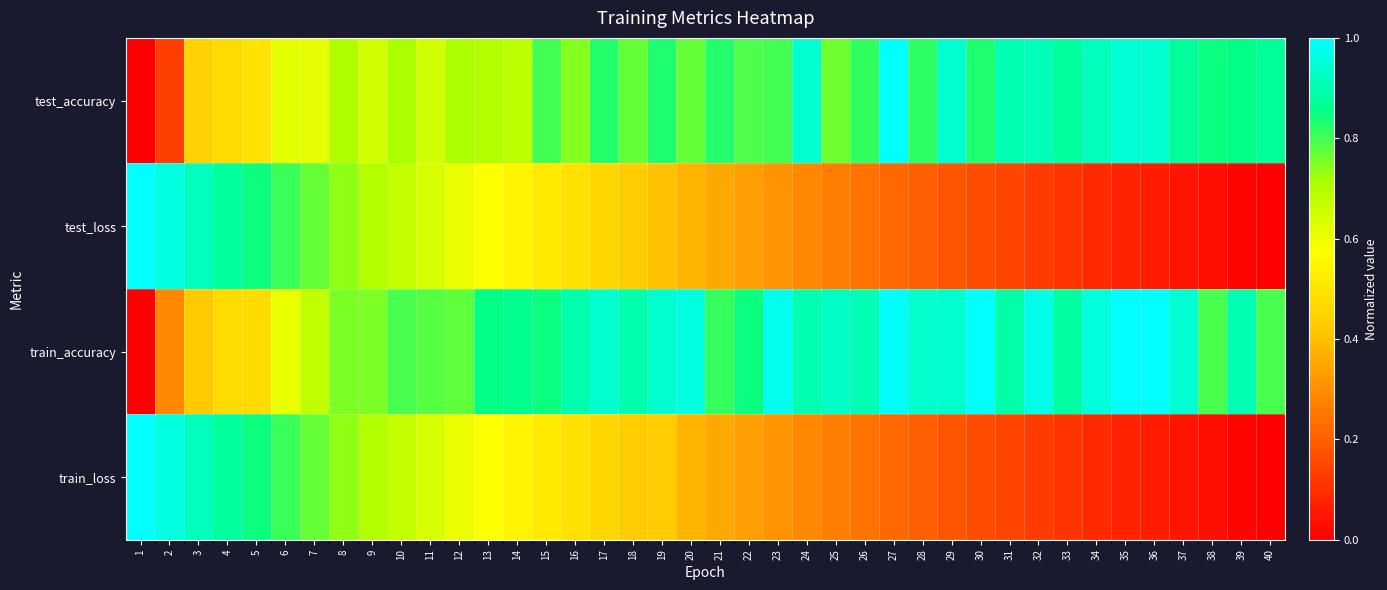

Which label corresponds to the smallest value in the chart?

1